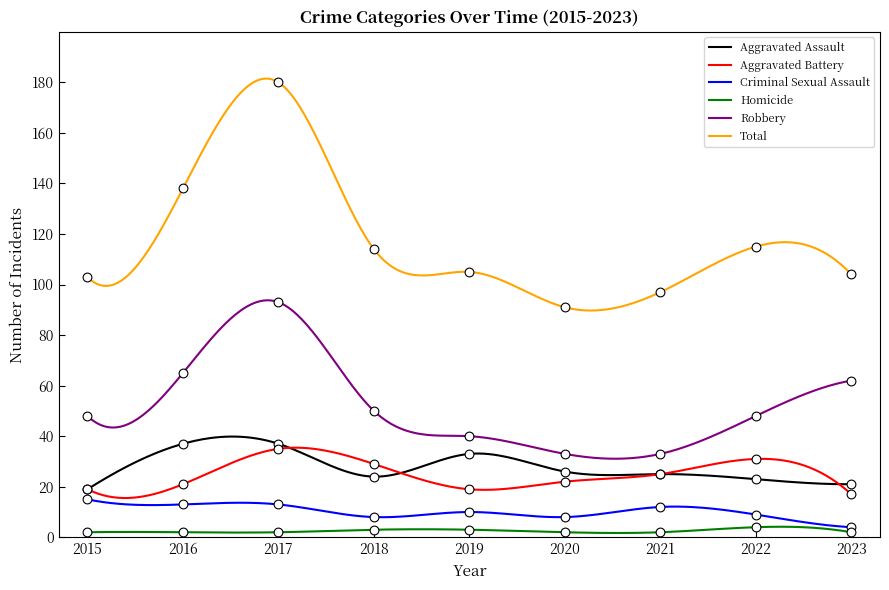

Which series reaches the maximum Y coordinate?

Total